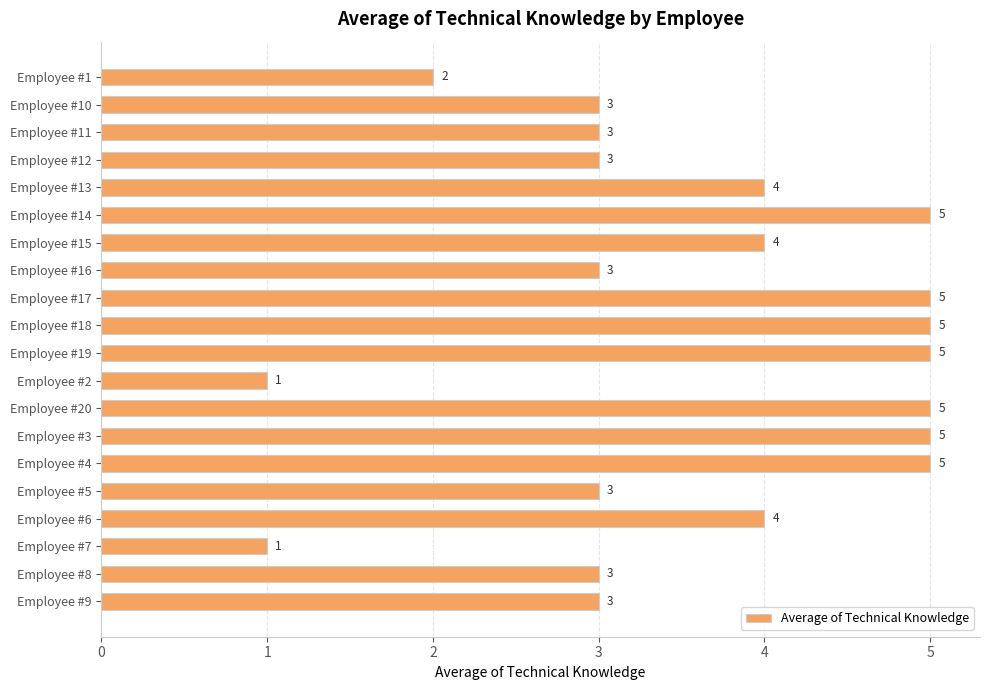

Reading top to bottom, what are all the values shown in this chart?

2	3	3	3	4	5	4	3	5	5	5	1	5	5	5	3	4	1	3	3